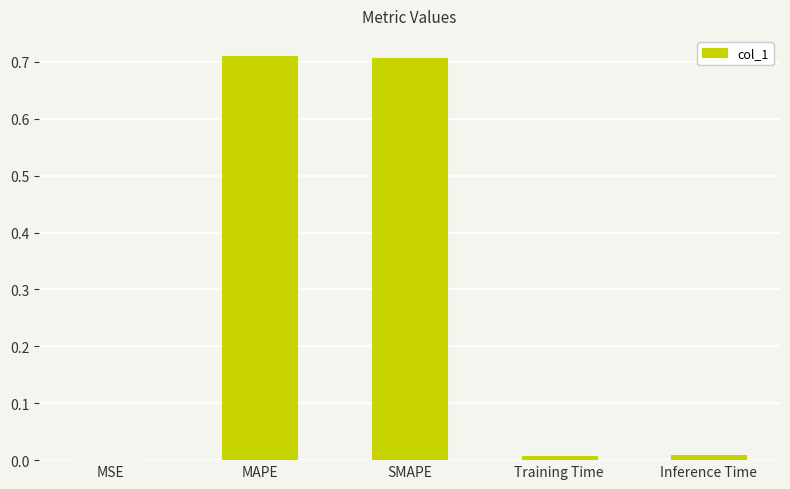

Where is the data nearest to the value 0?

MSE